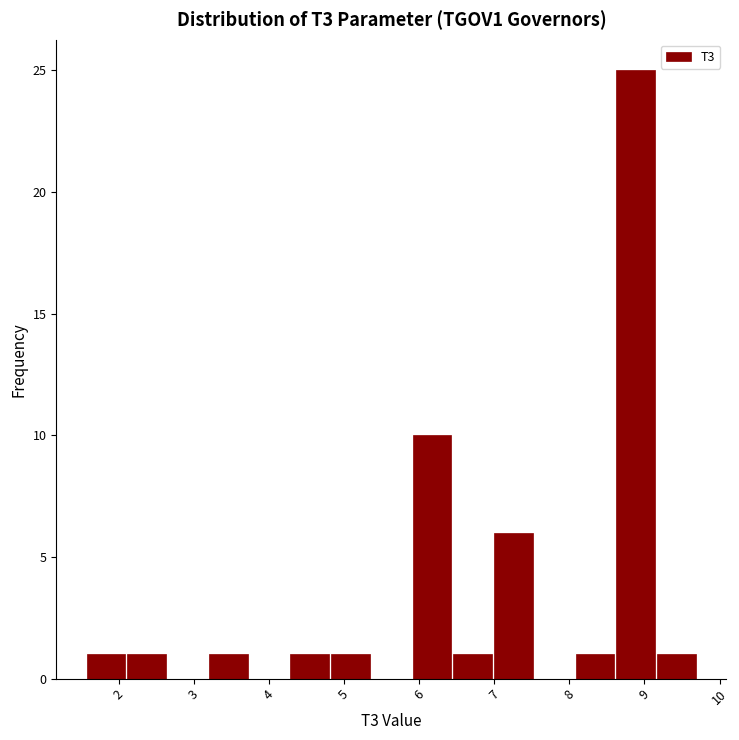

Which range on the x-axis has the tallest bar?

8.6 to 9.2